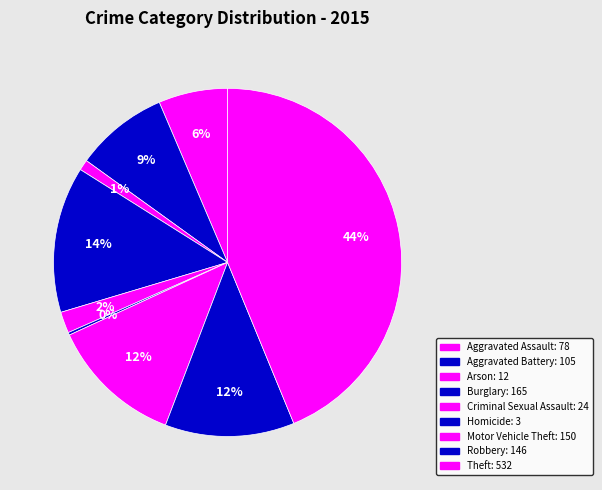

Rank the categories by value from lowest to highest.

Homicide, Arson, Criminal Sexual Assault, Aggravated Assault, Aggravated Battery, Robbery, Motor Vehicle Theft, Burglary, Theft